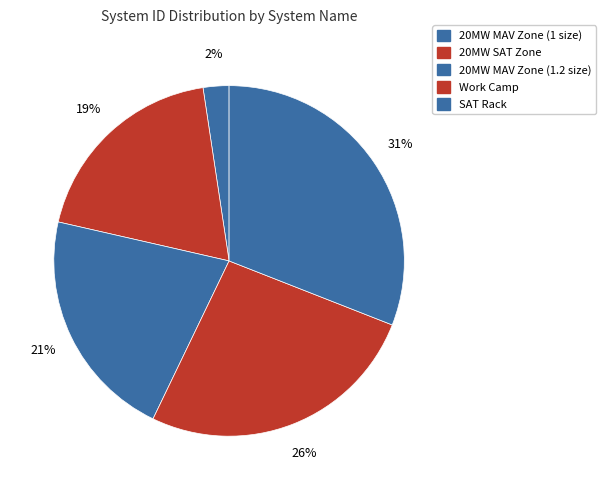

Approximately how many times larger is the value at 20MW MAV Zone (1.2 size) compared to 20MW SAT Zone?

1.1